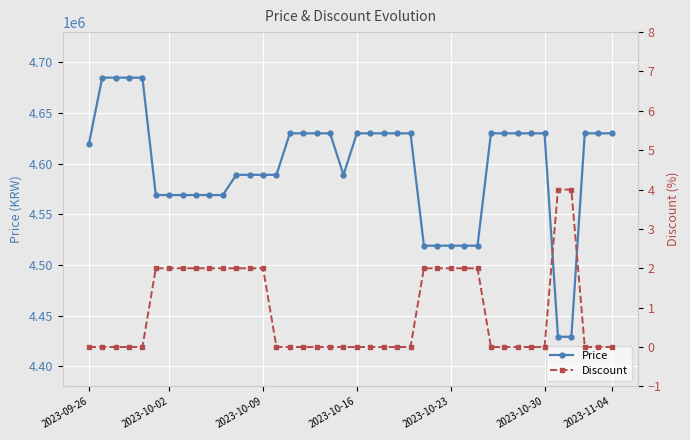

What is the highest value of the Price series?

4685000